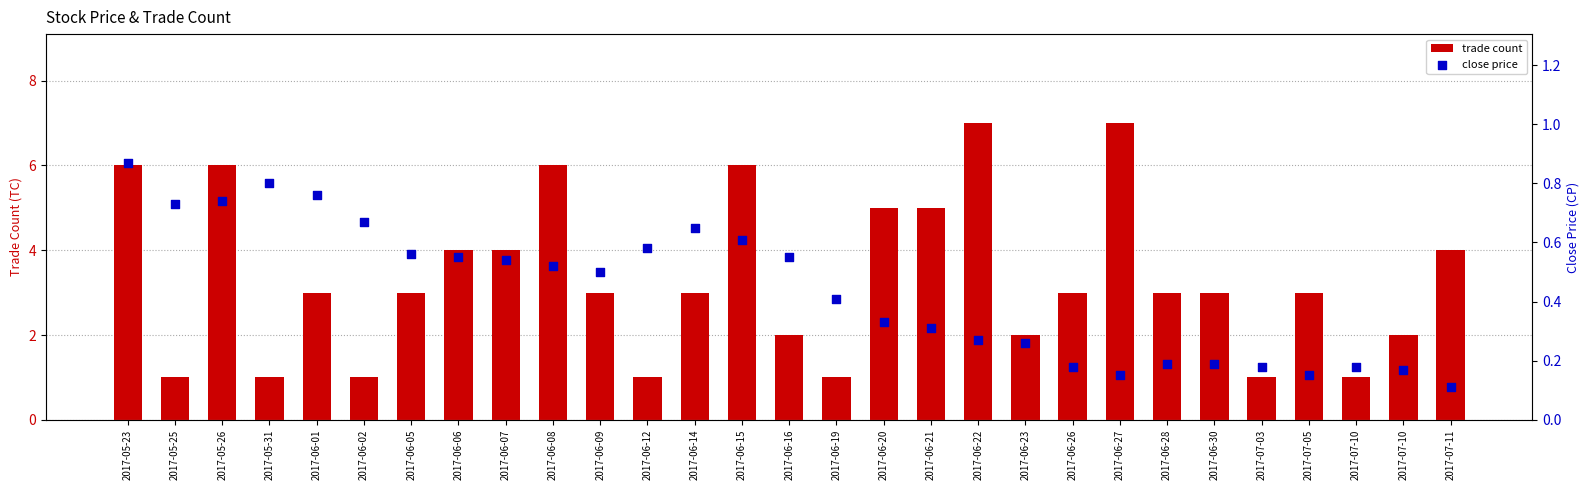

What are all the series names shown in the legend?

trade count, close price